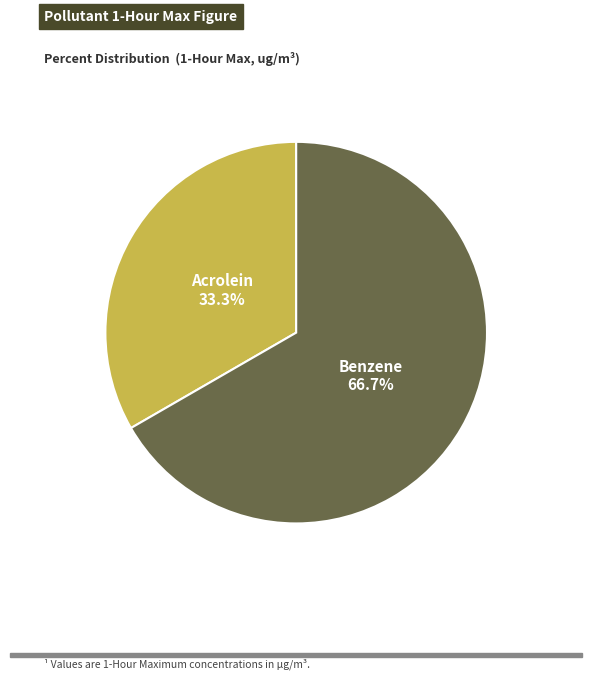

Is there a majority slice in this chart?

Yes